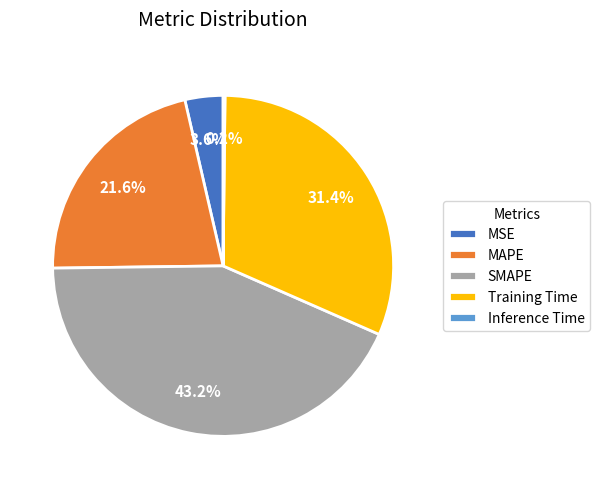

To the nearest percent, what is the difference between the MAPE and Training Time slice percentages?

10%